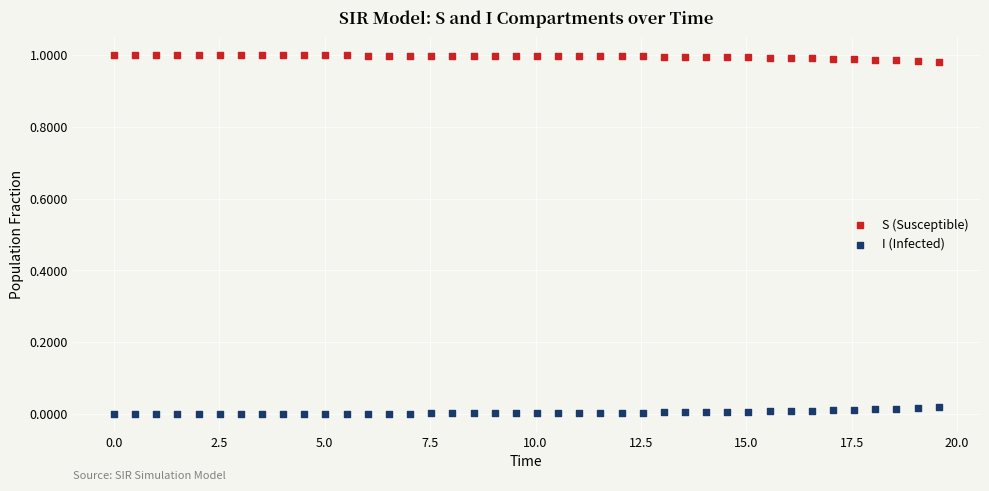

What is the X range (max minus min) for the scatter plot?

19.6